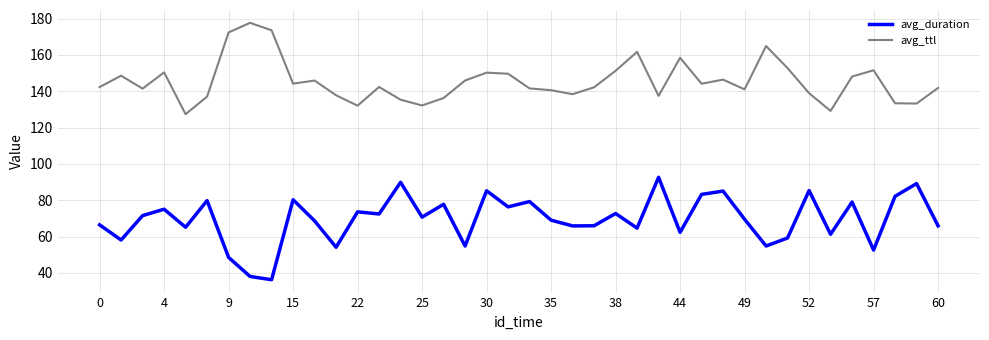

What is the minimum value shown in the chart?

36.3